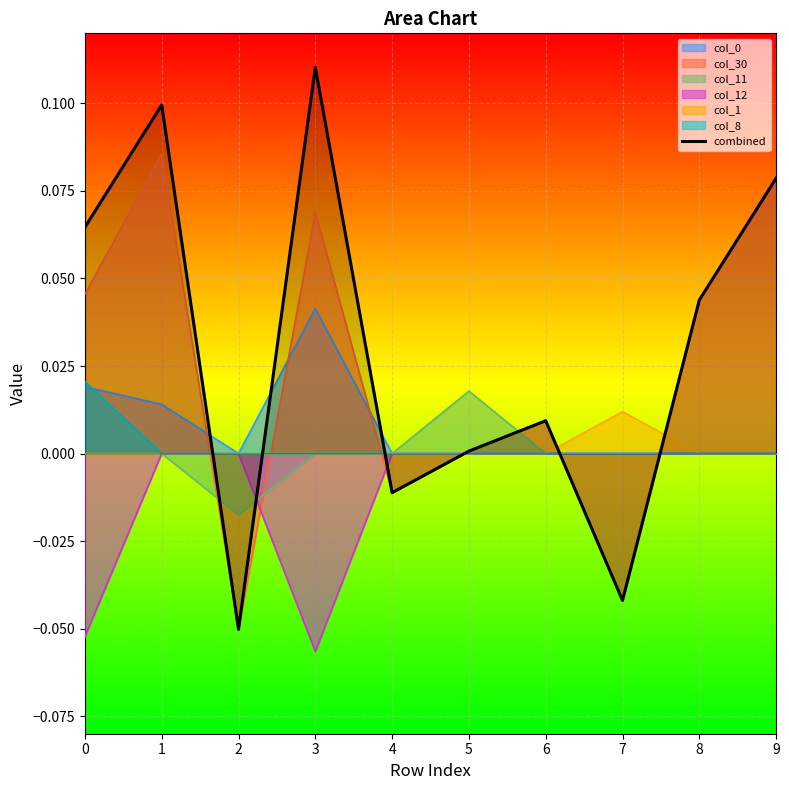

What is the difference between the second highest and second lowest values?

0.1